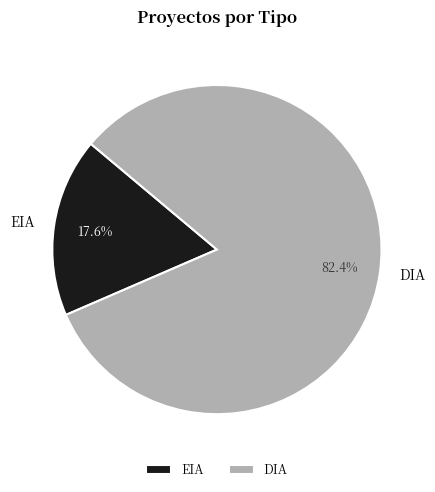

Approximately how many times larger is the value at EIA compared to DIA?

0.2